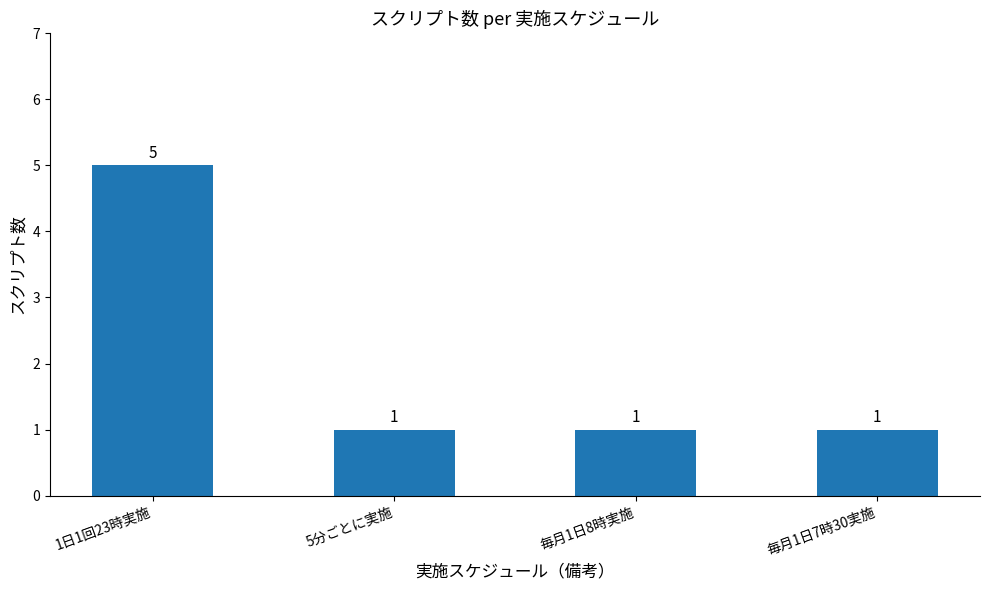

What is the label of the 1st bar from the right?

毎月1日7時30実施